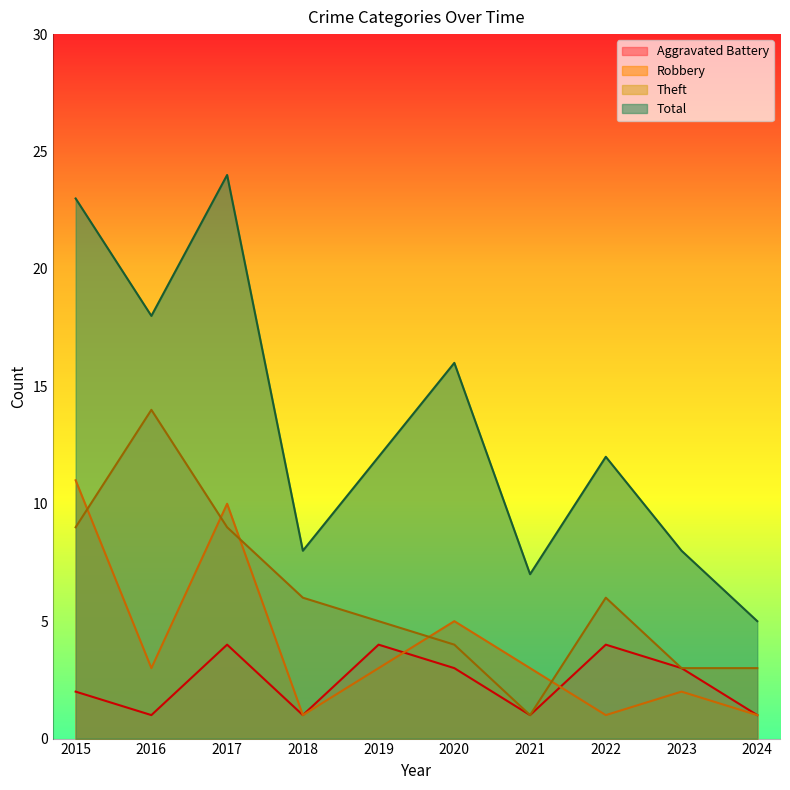

Does the chart display data point markers on the line(s)?

No